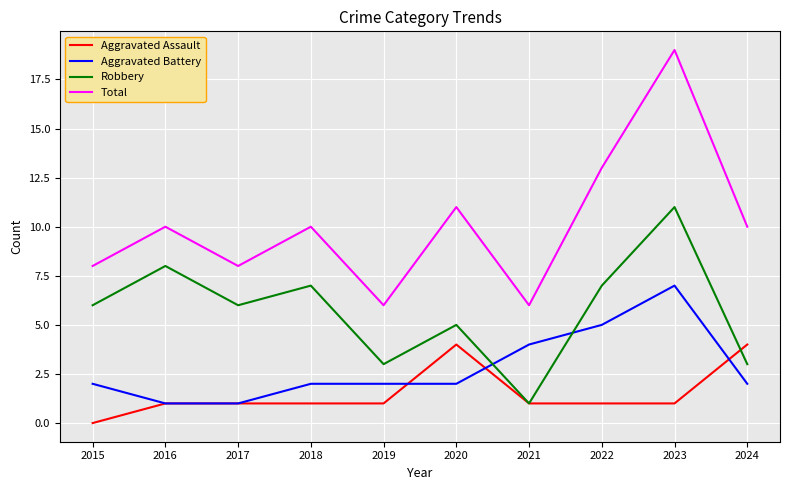

Is the value of Aggravated Assault at 2016 greater than the value of Aggravated Battery at 2015?

No